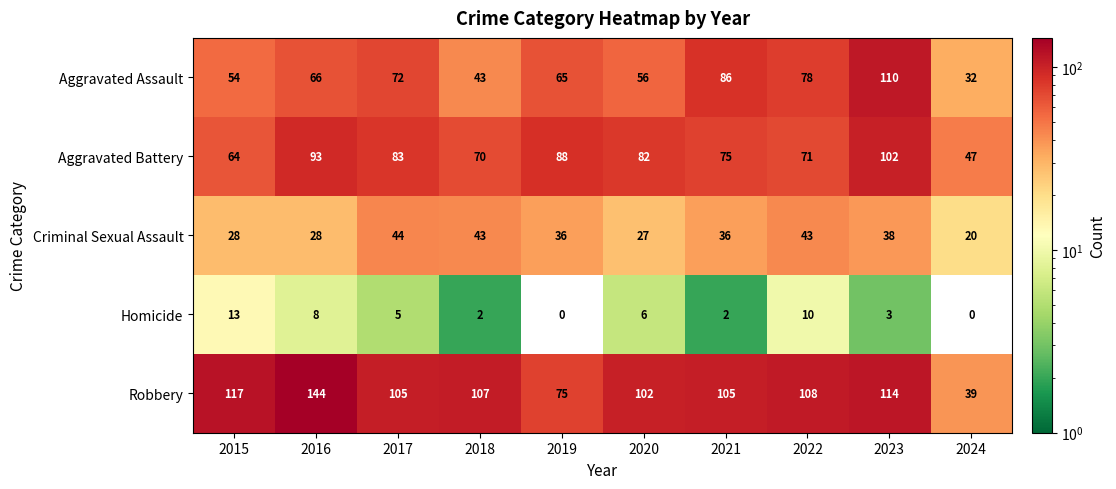

Which series has the largest range (max minus min)?

Robbery